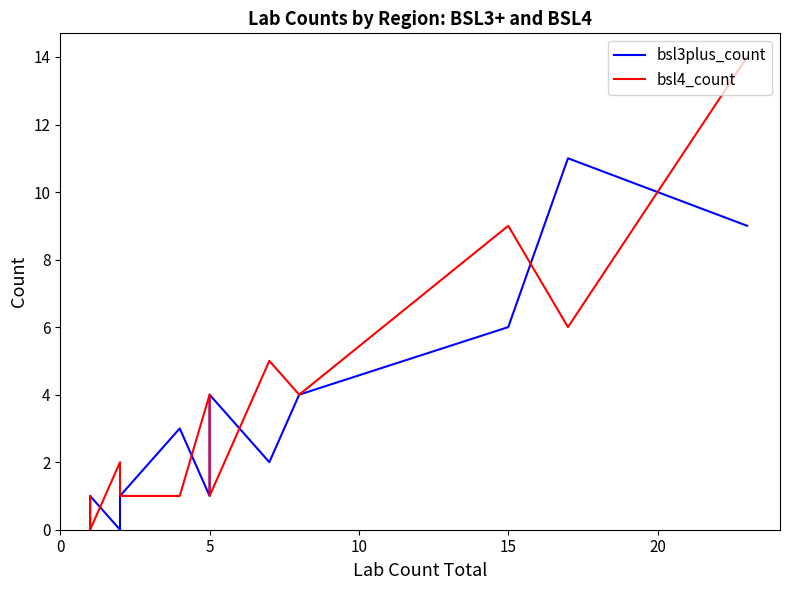

Which series has the widest spread of values?

bsl4_count